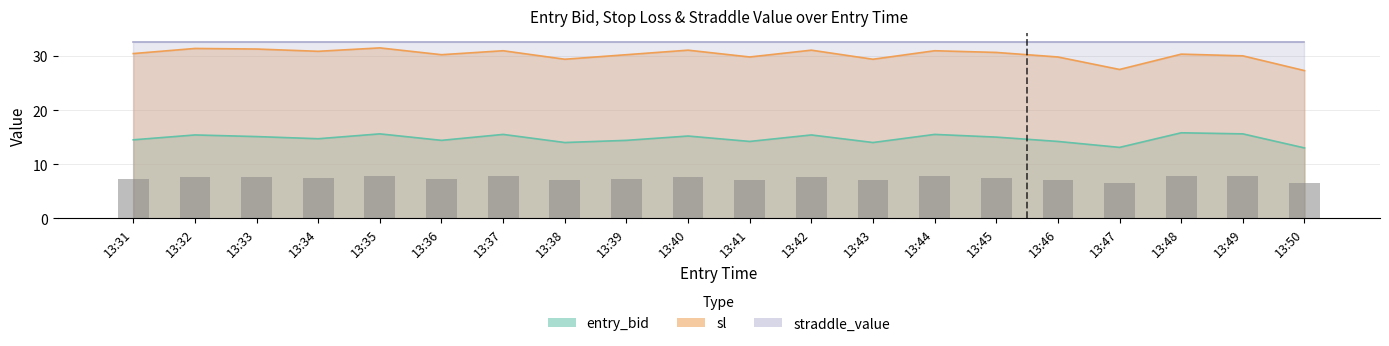

The value at 13:48 is 2.0. True or false?

False